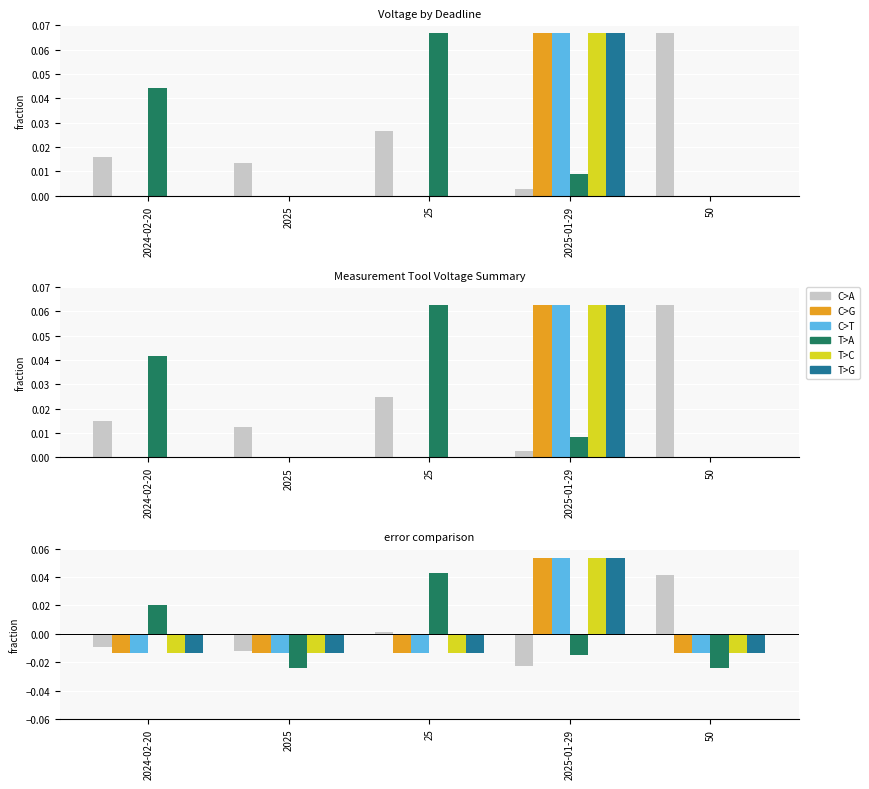

At how many categories does at least one series exceed 0?

4